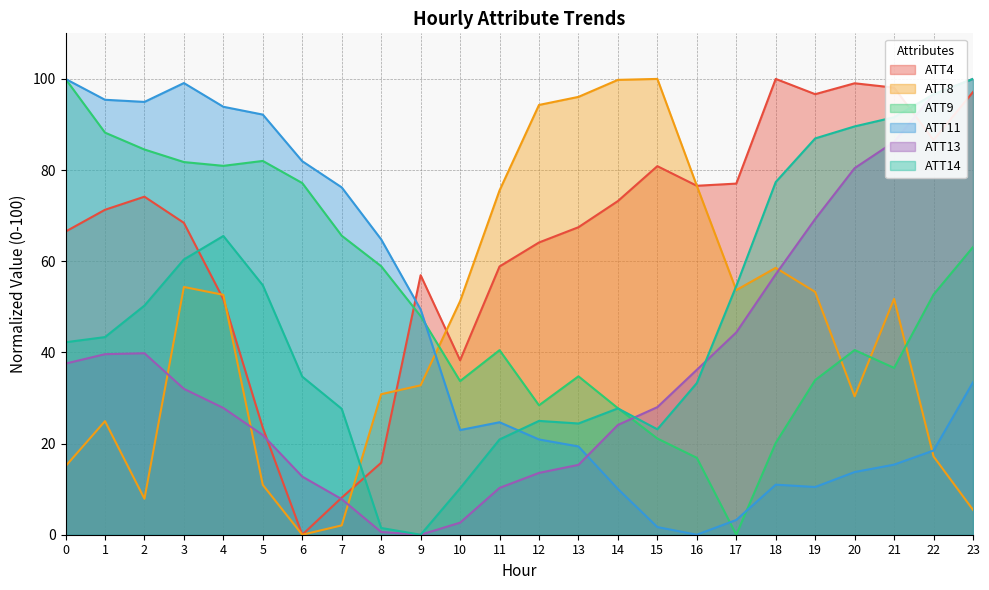

At how many categories does at least one series exceed 41?

24